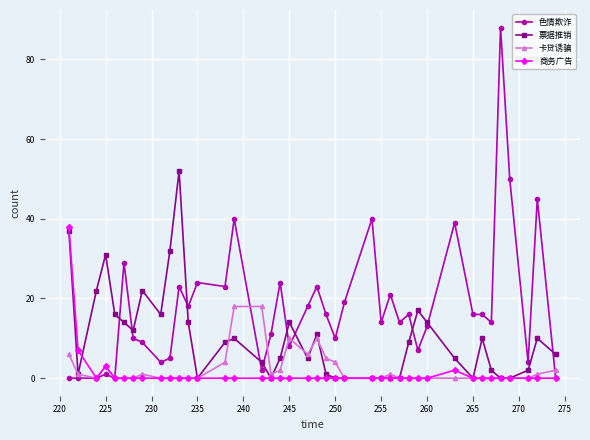

Which series has the widest spread of values?

色情欺诈